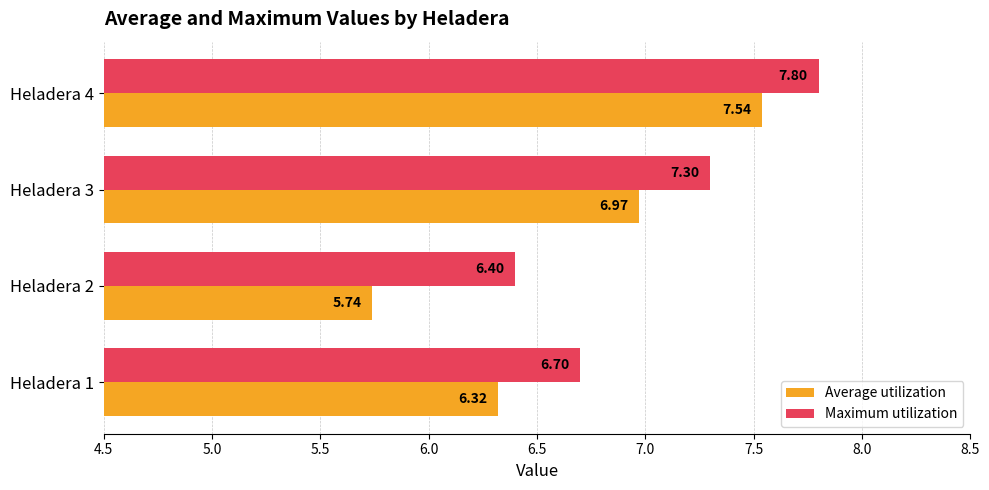

At which label does Average utilization reach its peak?

Heladera 4